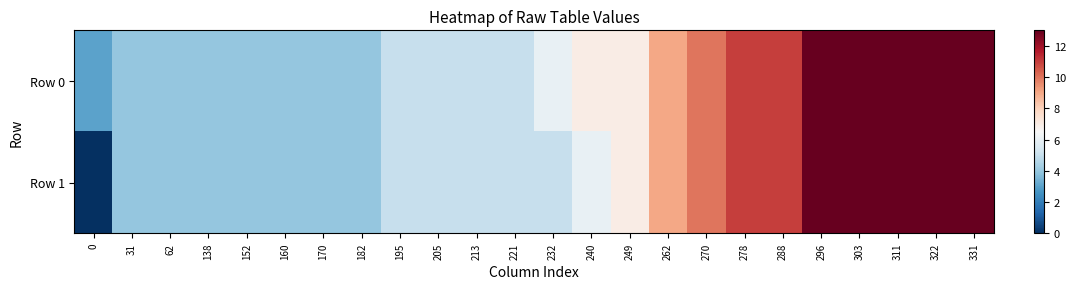

Reading right to left, extract all data points from this chart.

Row 0: 331=13	322=13	311=13	303=13	296=13	288=11	278=11	270=10	262=9	249=7	240=7	232=6	221=5	213=5	205=5	195=5	182=4	170=4	160=4	152=4	138=4	62=4	31=4	0=3
Row 1: 331=13	322=13	311=13	303=13	296=13	288=11	278=11	270=10	262=9	249=7	240=6	232=5	221=5	213=5	205=5	195=5	182=4	170=4	160=4	152=4	138=4	62=4	31=4	0=0